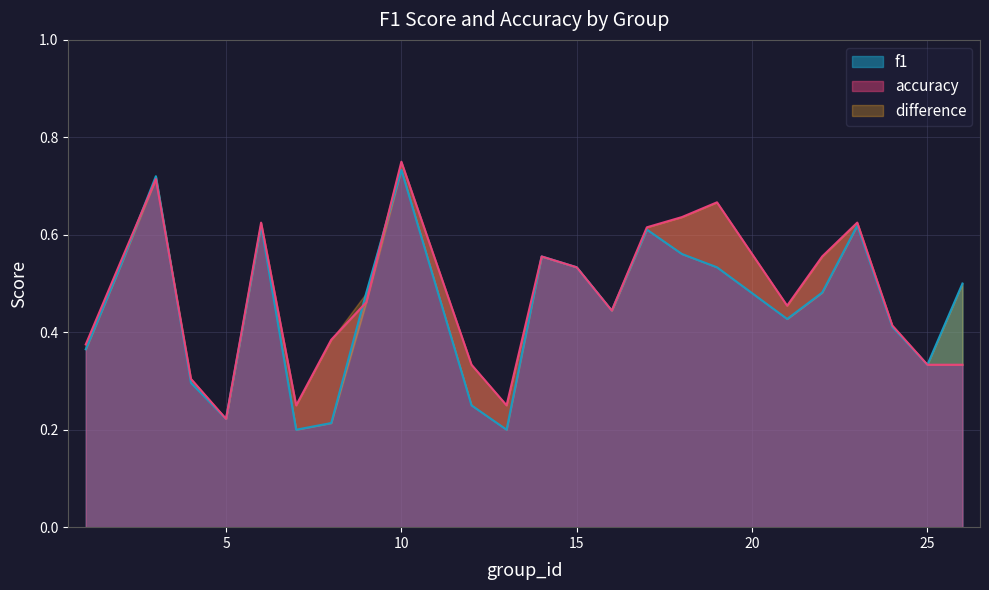

The value of accuracy at 8 is 0.6. True or false?

False